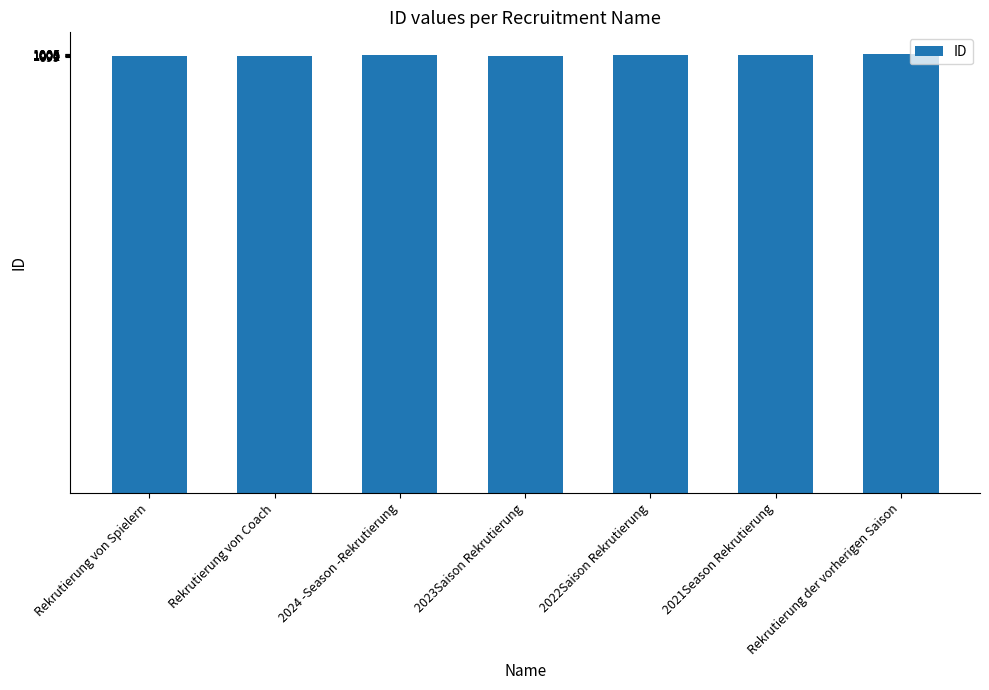

The chart shows a value of 370 at Rekrutierung von Coach. True or false?

False